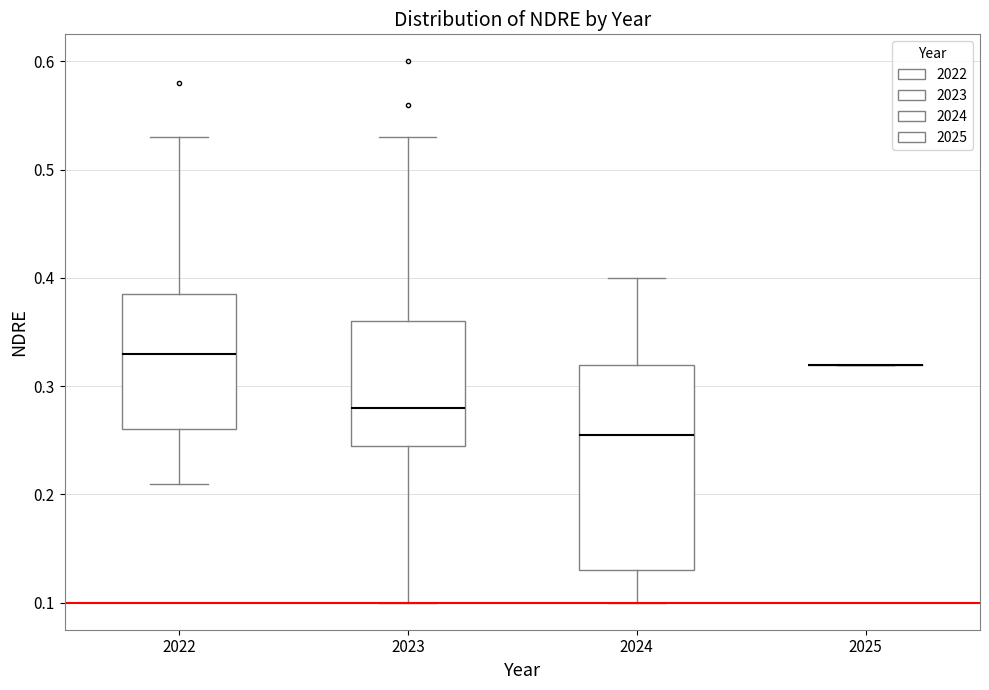

Where does the lower whisker of the box at x = 2024 end on the y-axis? The values are not printed on the chart, so give them approximately, as read against the axis.

0.10